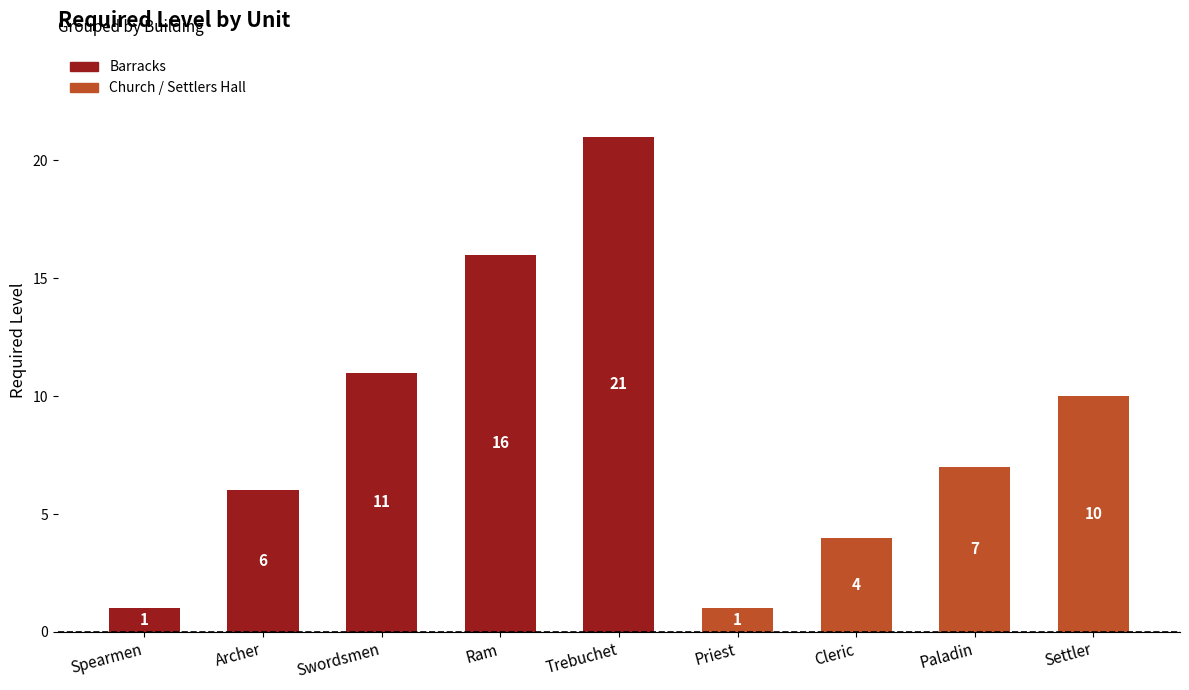

Which has a higher value, Trebuchet or Cleric?

Trebuchet